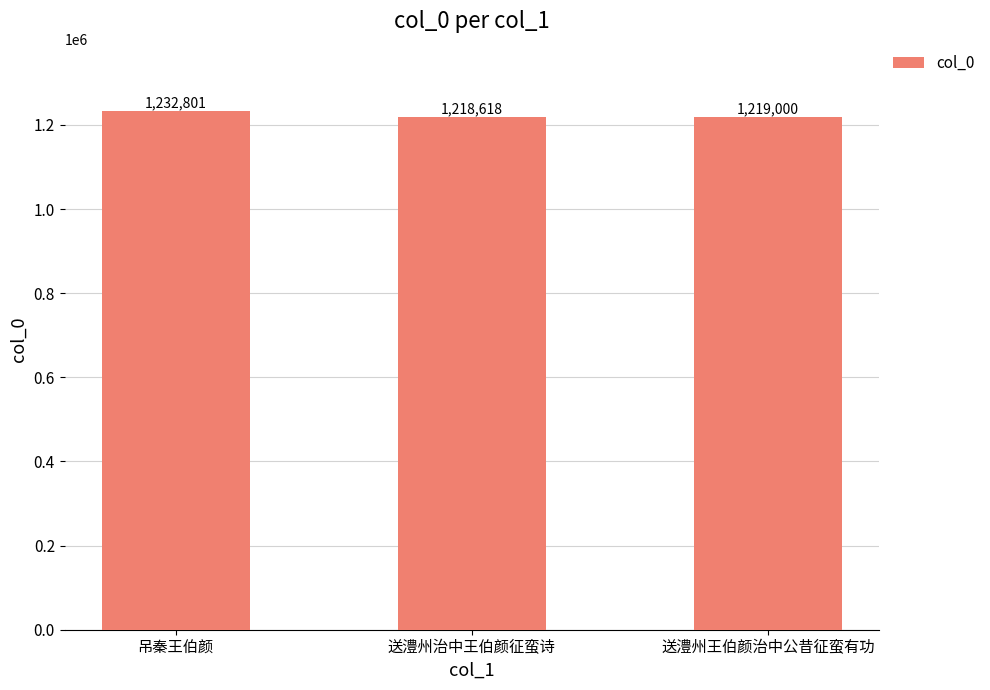

What is the greatest value displayed?

1232801